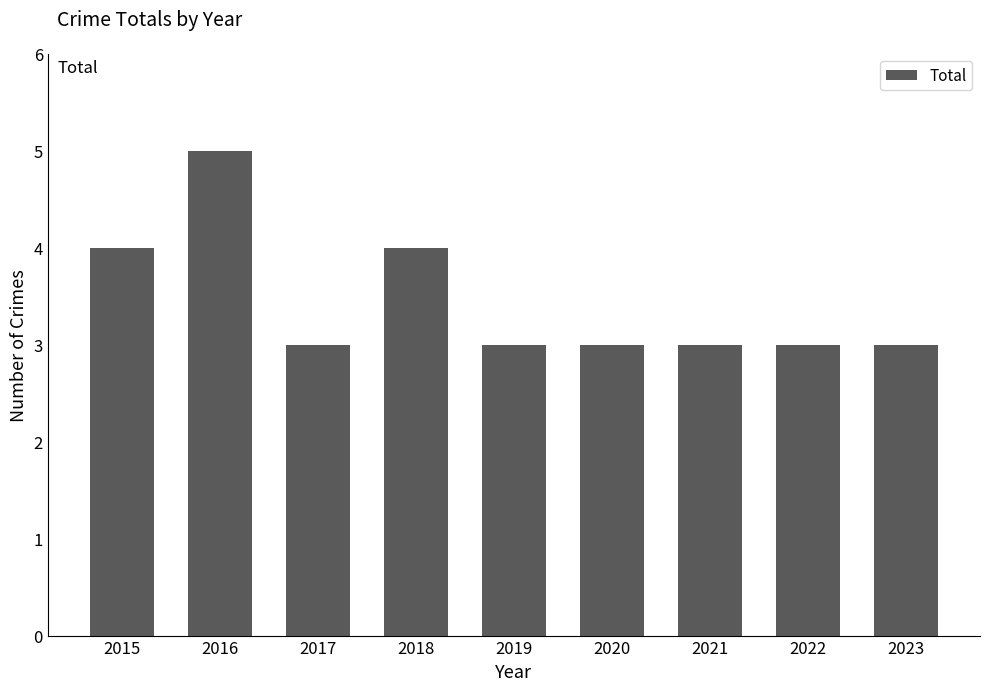

How many series are shown in this chart?

1